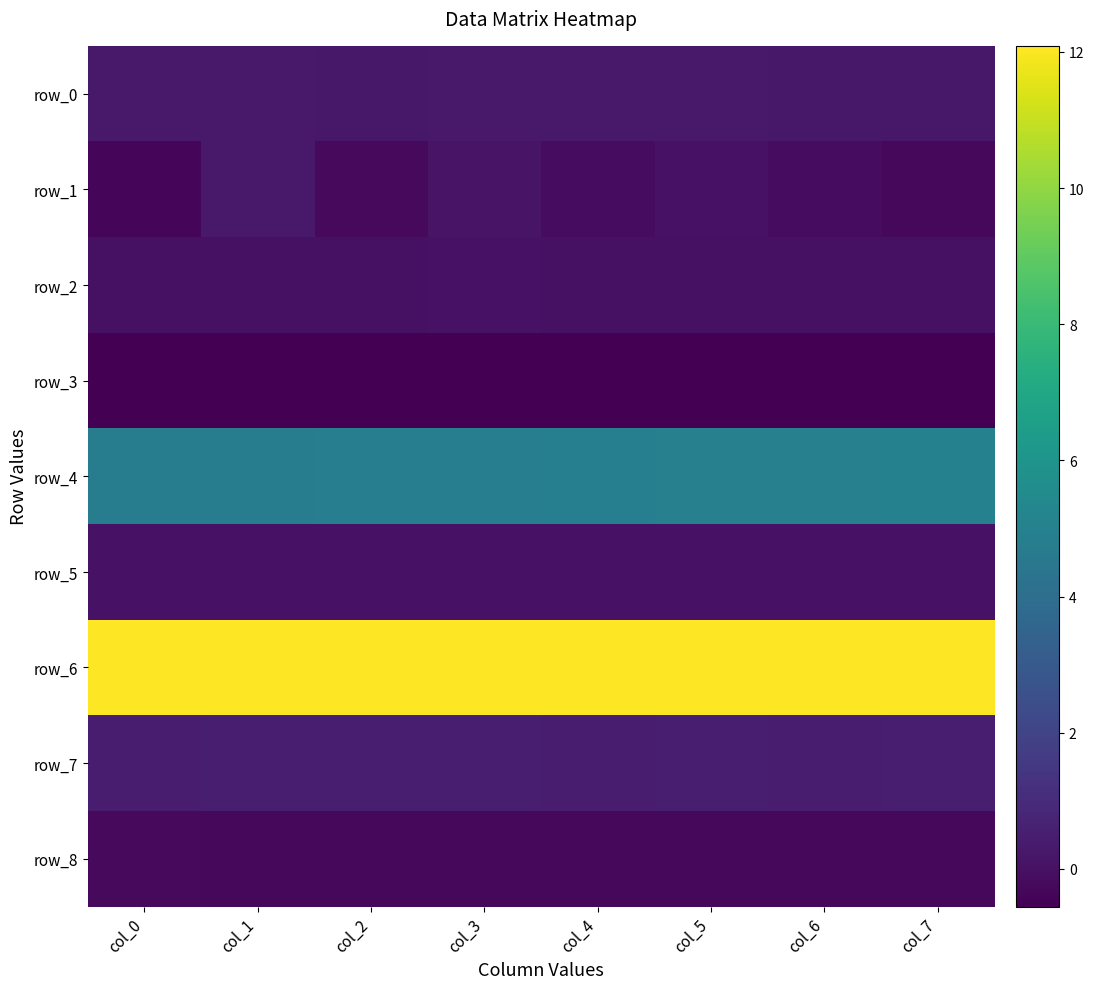

Which series has the largest range (max minus min)?

row_1